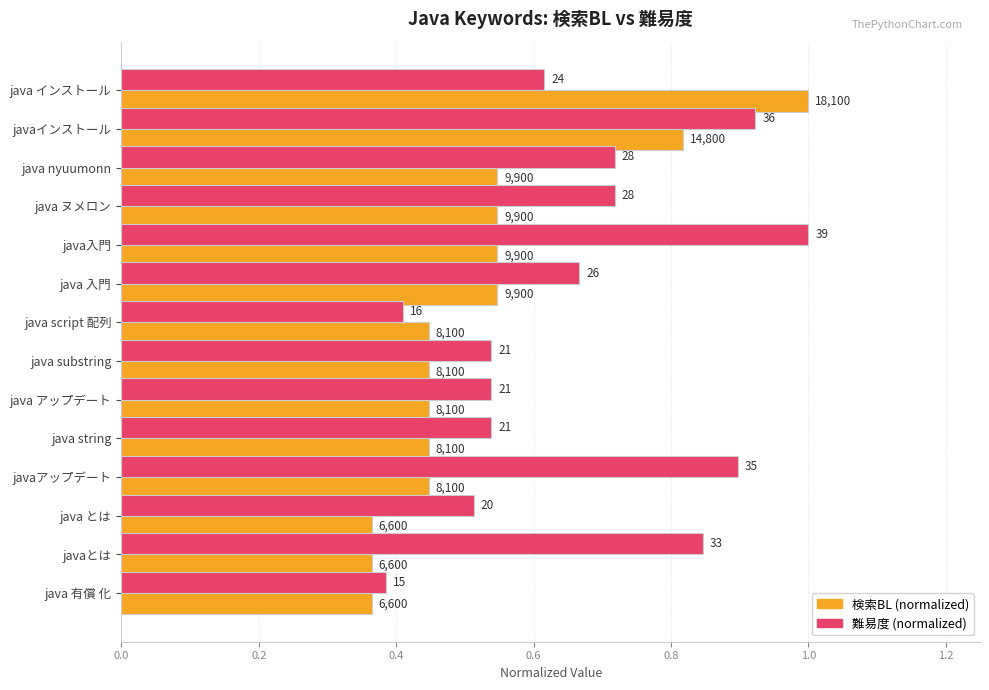

What are all the series names shown in the legend?

検索BL (normalized), 難易度 (normalized)